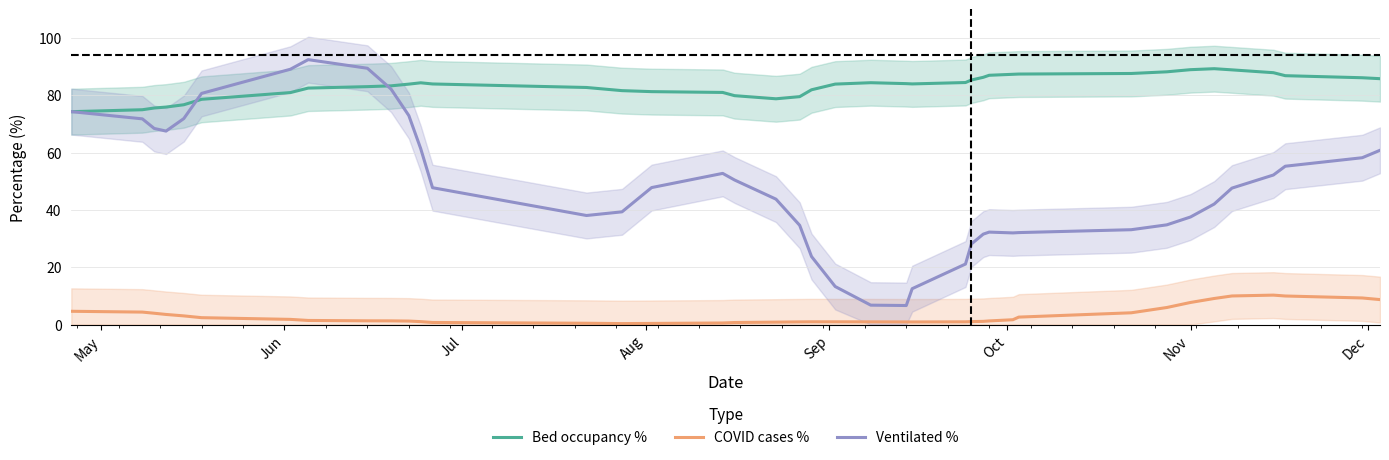

What is the lowest value of the COVID cases % series?

0.3